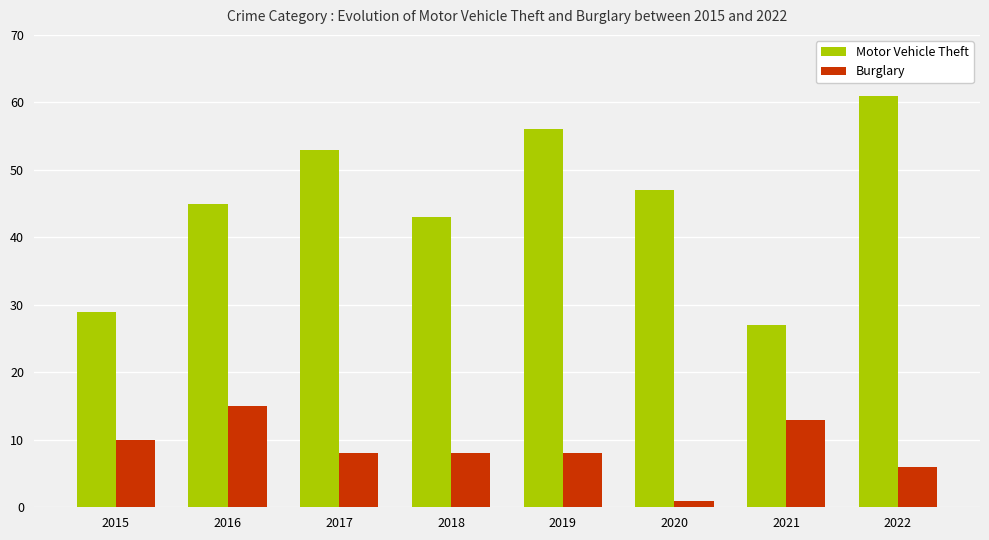

What is the average value of the Motor Vehicle Theft series?

45